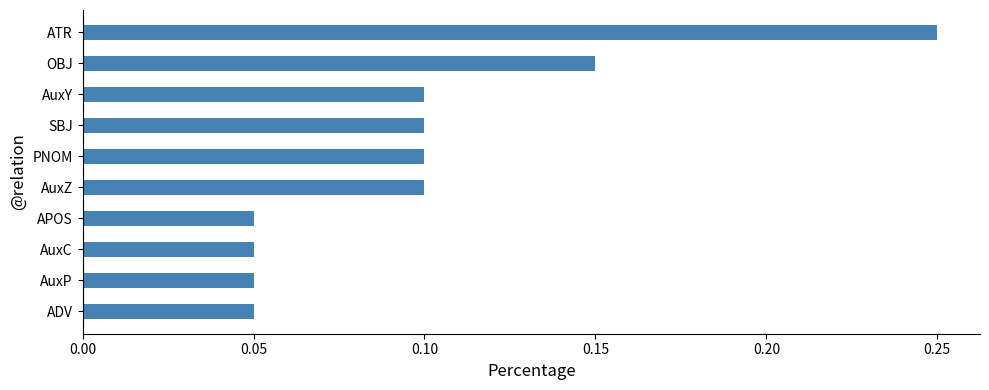

Count the number of categories in the chart.

10